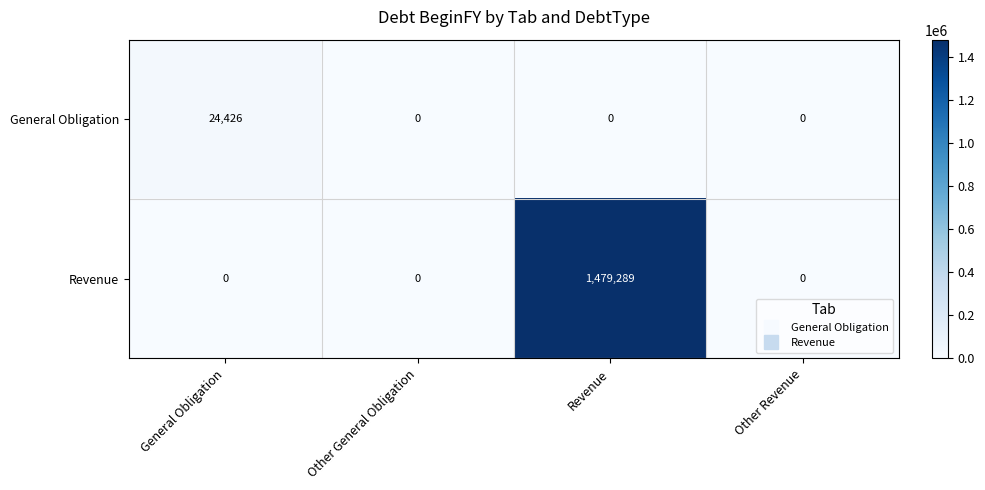

How many positive values does the Revenue series have?

1